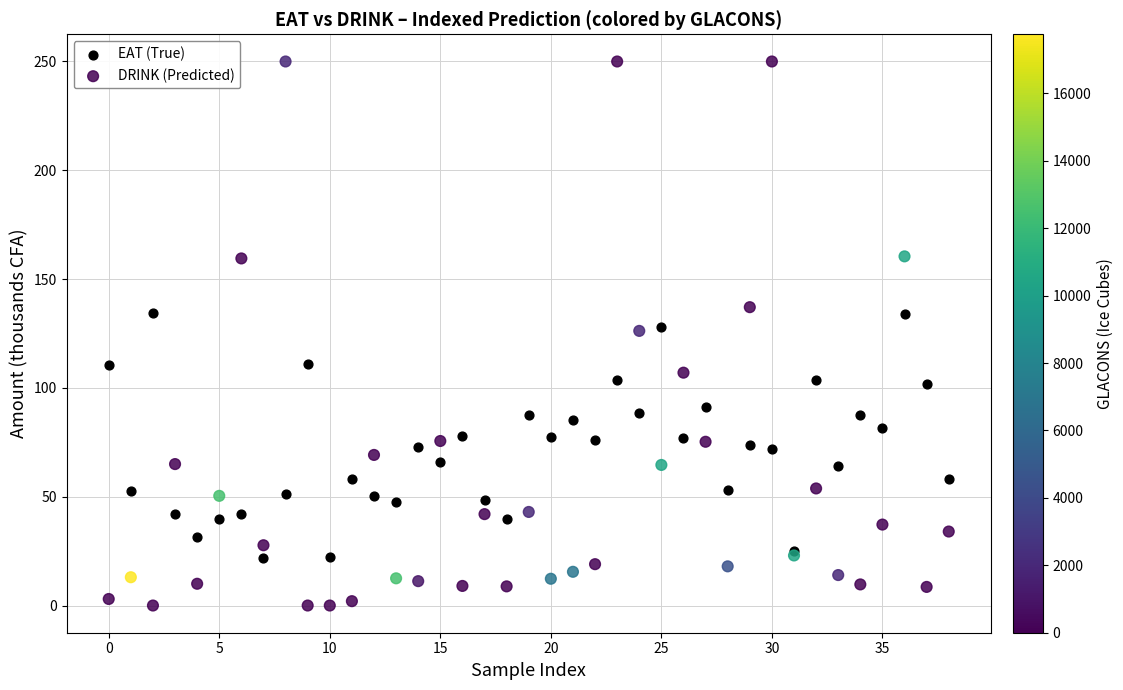

What are all the series names shown in the legend?

EAT (True), DRINK (Predicted)